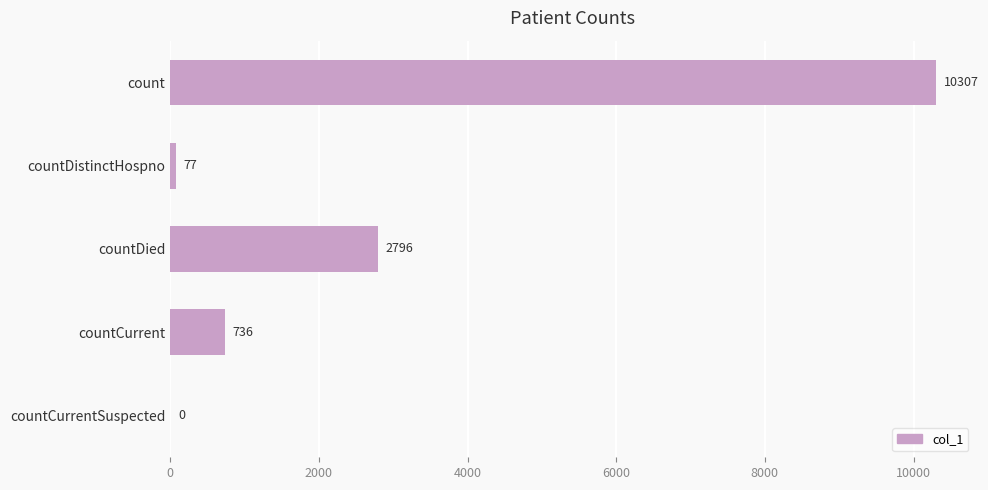

The chart shows a value of 736 at countCurrent. True or false?

True